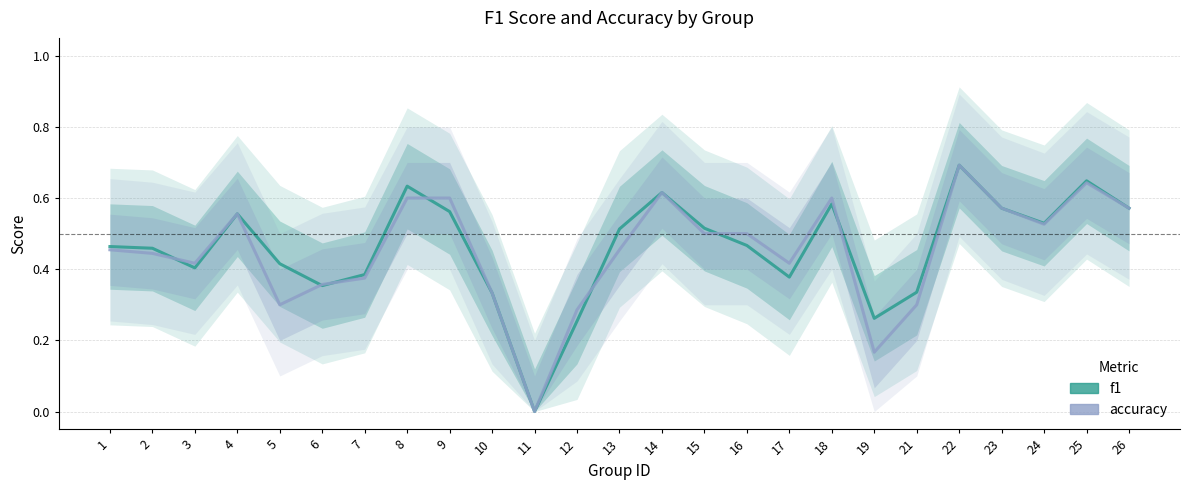

Which series has the largest total across all categories?

f1